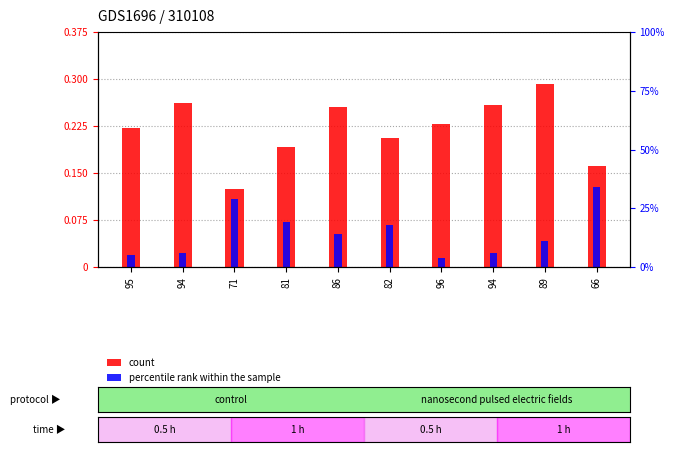

Reading right to left, list all the values displayed in this chart.

count: 66=0.2	89=0.3	94=0.3	96=0.2	82=0.2	86=0.3	81=0.2	71=0.1	94=0.3	95=0.2
percentile rank within the sample: 66=0.1	89=0.0	94=0.0	96=0.0	82=0.1	86=0.1	81=0.1	71=0.1	94=0.0	95=0.0